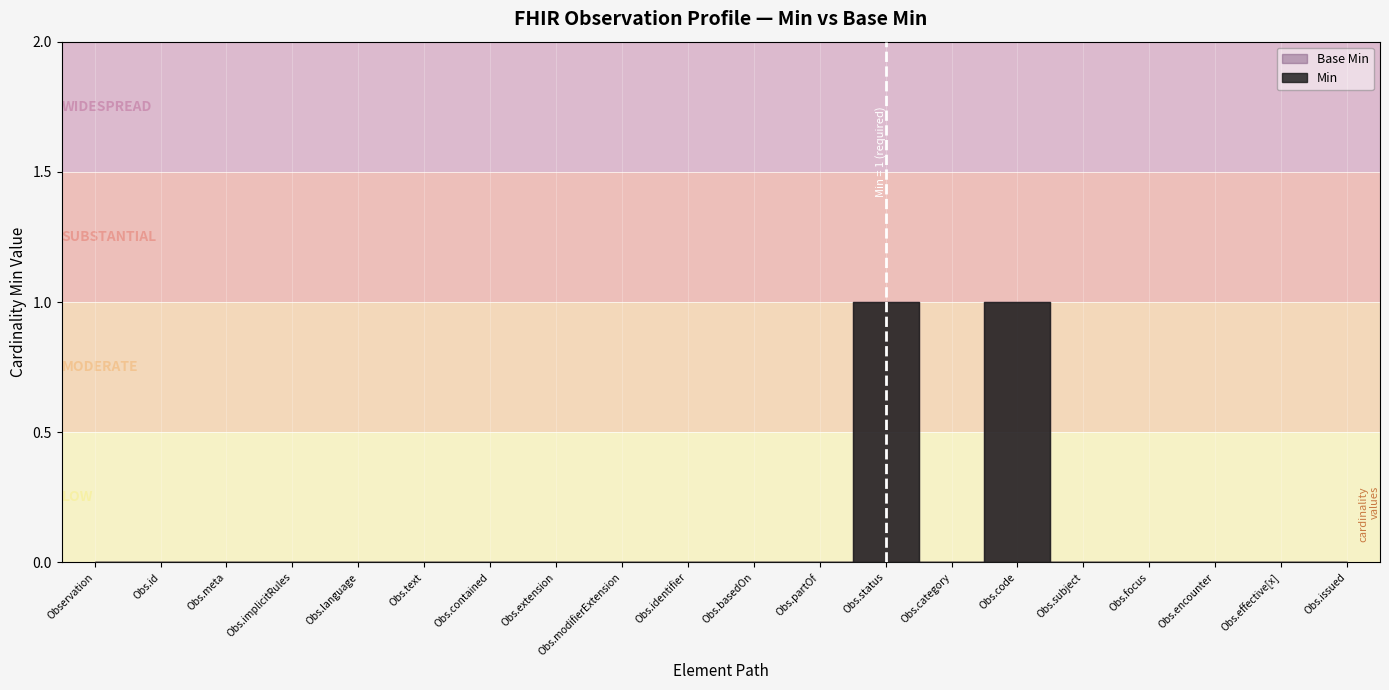

How many categories are shown in the chart?

20